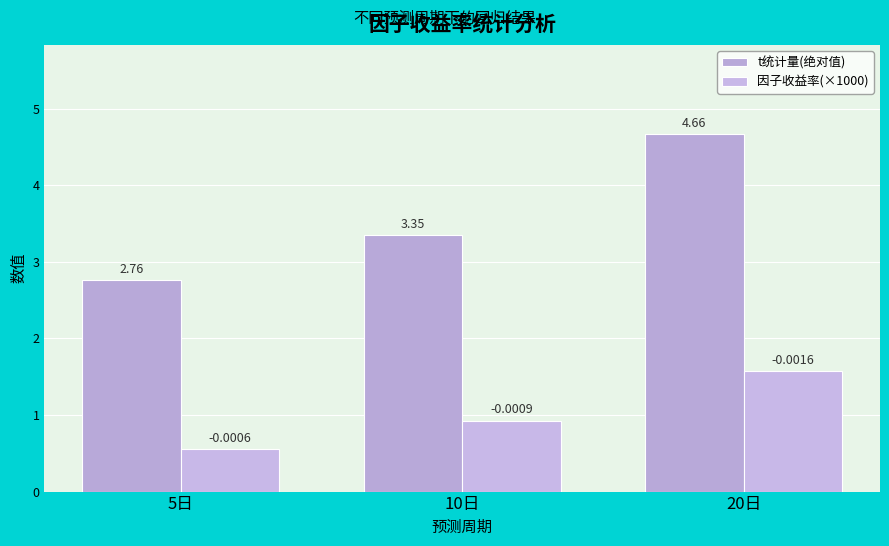

At 5日, list the series in order from largest to smallest.

t统计量(绝对值), 因子收益率(×1000)